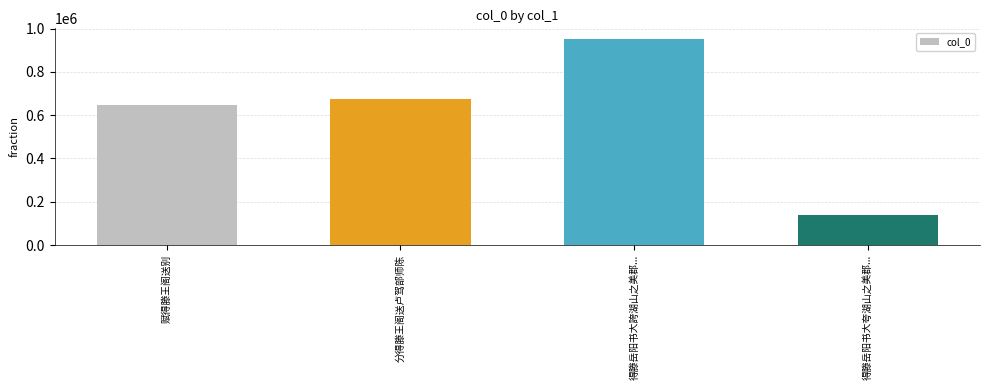

Reading left to right, list all the values displayed in this chart.

赋得滕王阁送别=648056	分得滕王阁送卢驾部师陈=676659	得滕岳阳书大誇湖山之美郡...=953936	得滕岳阳书大夸湖山之美郡...=137419